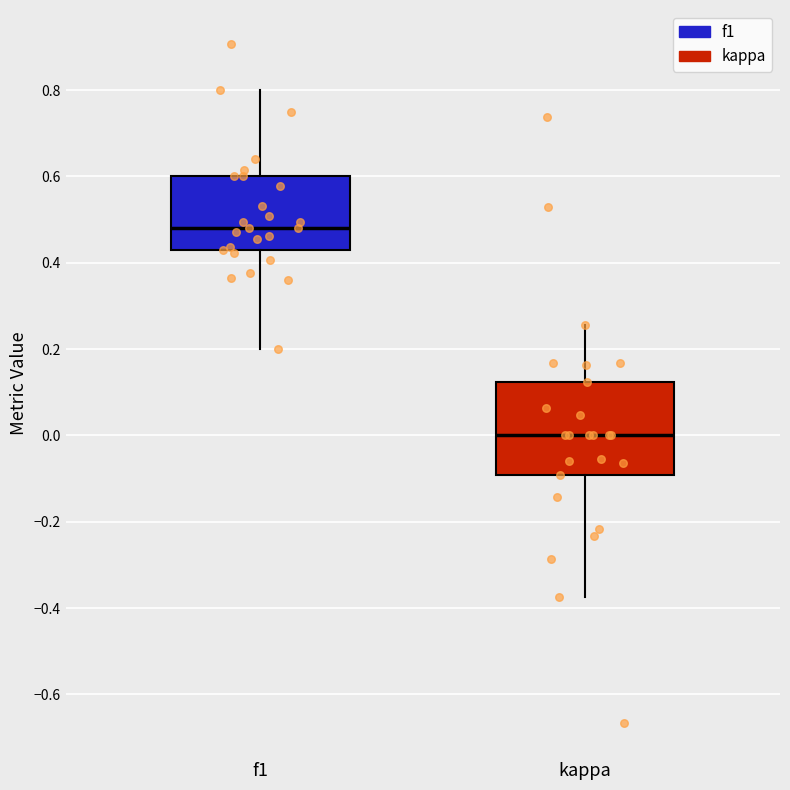

Reading left to right, transcribe this box plot: for each box, give where its median line is, the range the box spans, and where its two whiskers end, as read against the y-axis. The values are not printed on the chart, so give them approximately, as read against the axis.

f1: median 0.48, box 0.42 to 0.60, whiskers 0.20 to 0.80
kappa: median 0.00, box -0.10 to 0.12, whiskers -0.38 to 0.26